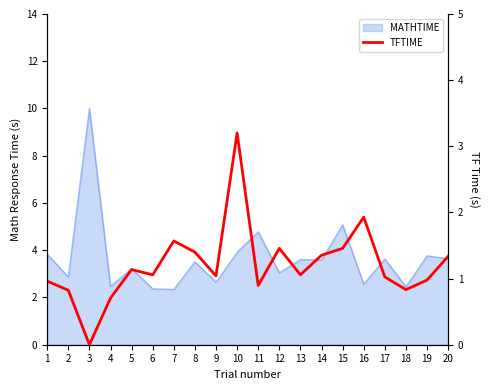

How many values are above zero?

19